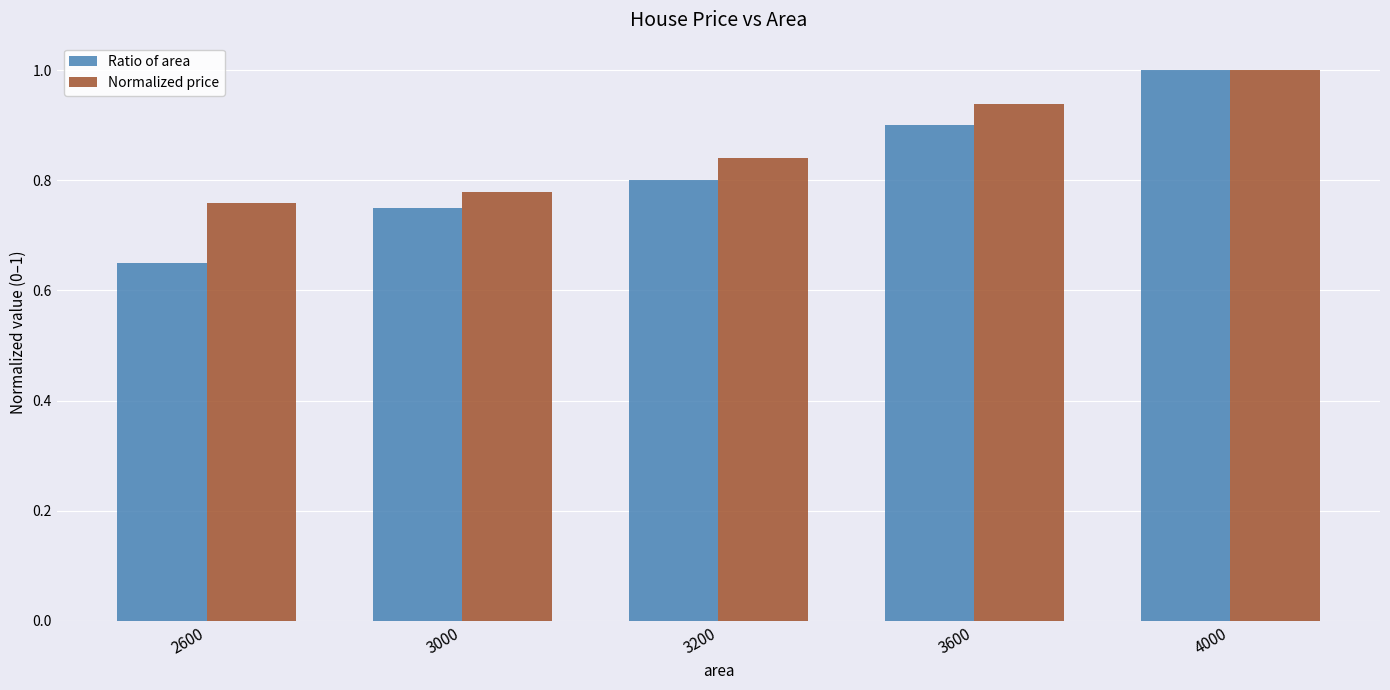

The value of Normalized price at 3200 is 0.8. True or false?

True